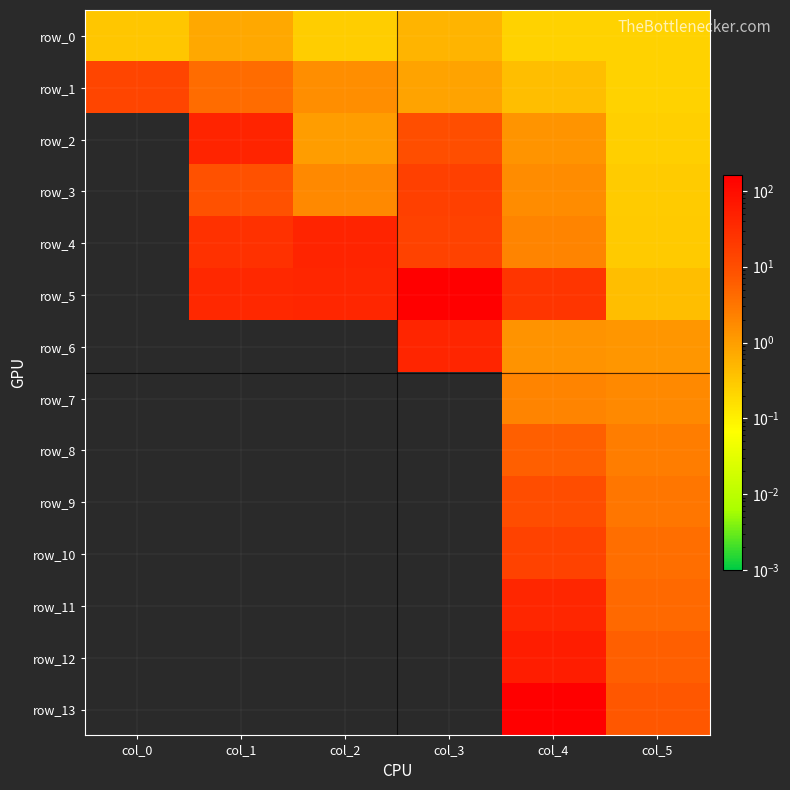

Reading left to right, transcribe all the data shown in this chart.

row_0: 0.3	0.7	0.3	0.5	0.2	0.2
row_1: 13.9	4.2	1.6	0.9	0.4	0.2
row_2: 0.0	44.6	1.1	9.9	1.3	0.3
row_3: 0.0	9.1	1.9	16.9	1.6	0.3
row_4: 0.0	27.5	45.0	15.1	2.1	0.3
row_5: 0.0	38.7	39.3	155.2	24.3	0.4
row_6: 0.0	0.0	0.0	41.7	1.4	1.3
row_7: 0.0	0.0	0.0	0.0	2.1	1.8
row_8: 0.0	0.0	0.0	0.0	6.0	2.5
row_9: 0.0	0.0	0.0	0.0	10.3	3.0
row_10: 0.0	0.0	0.0	0.0	14.7	3.9
row_11: 0.0	0.0	0.0	0.0	40.5	4.5
row_12: 0.0	0.0	0.0	0.0	56.6	6.0
row_13: 0.0	0.0	0.0	0.0	160.0	7.5